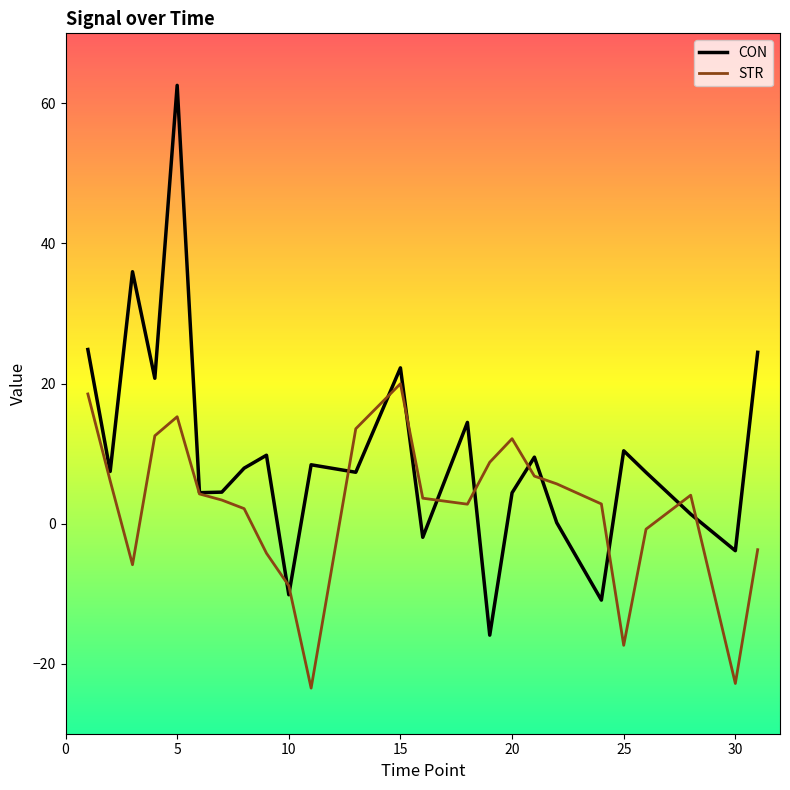

Which series has the widest spread of values?

CON